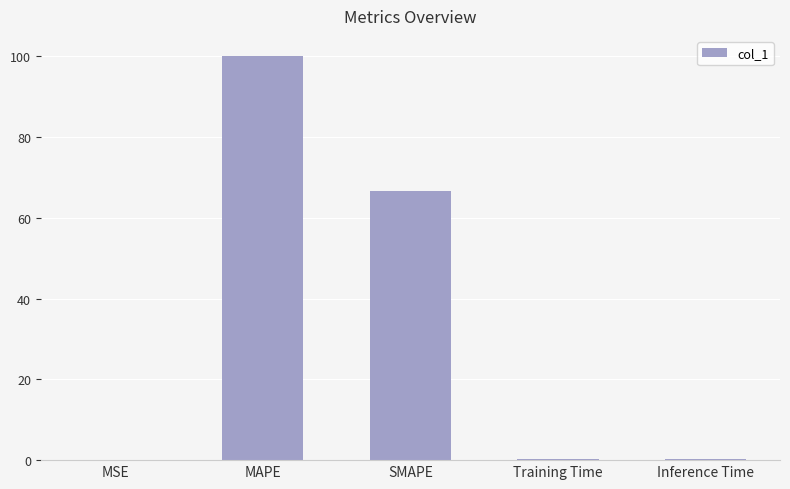

What is the sum of all values?

167.5